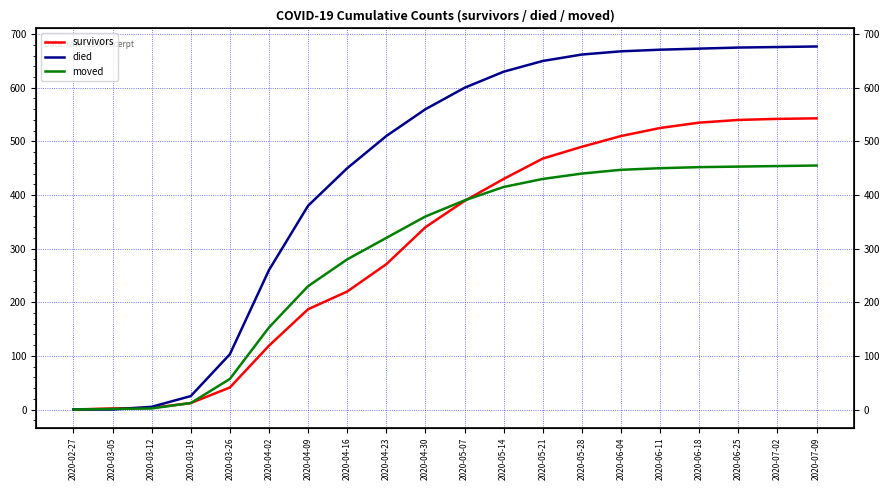

Which series ends up on top after the final intersection of moved and died?

died